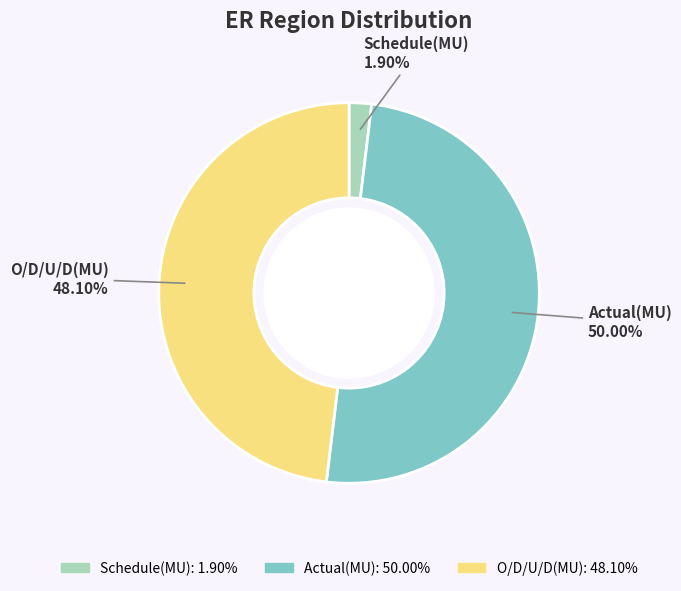

To the nearest percent, what is the combined percentage of O/D/U/D(MU) and Schedule(MU)?

50%